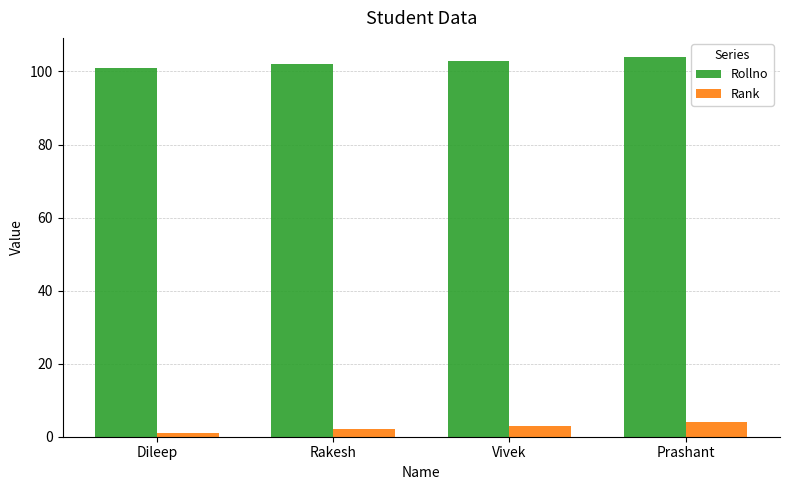

How many groups of bars are there?

4